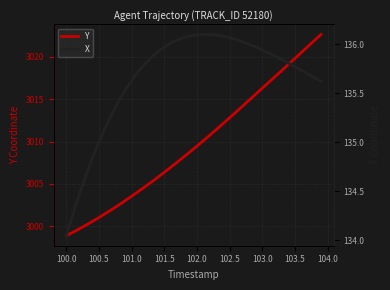

Which series has the largest total across all categories?

Y